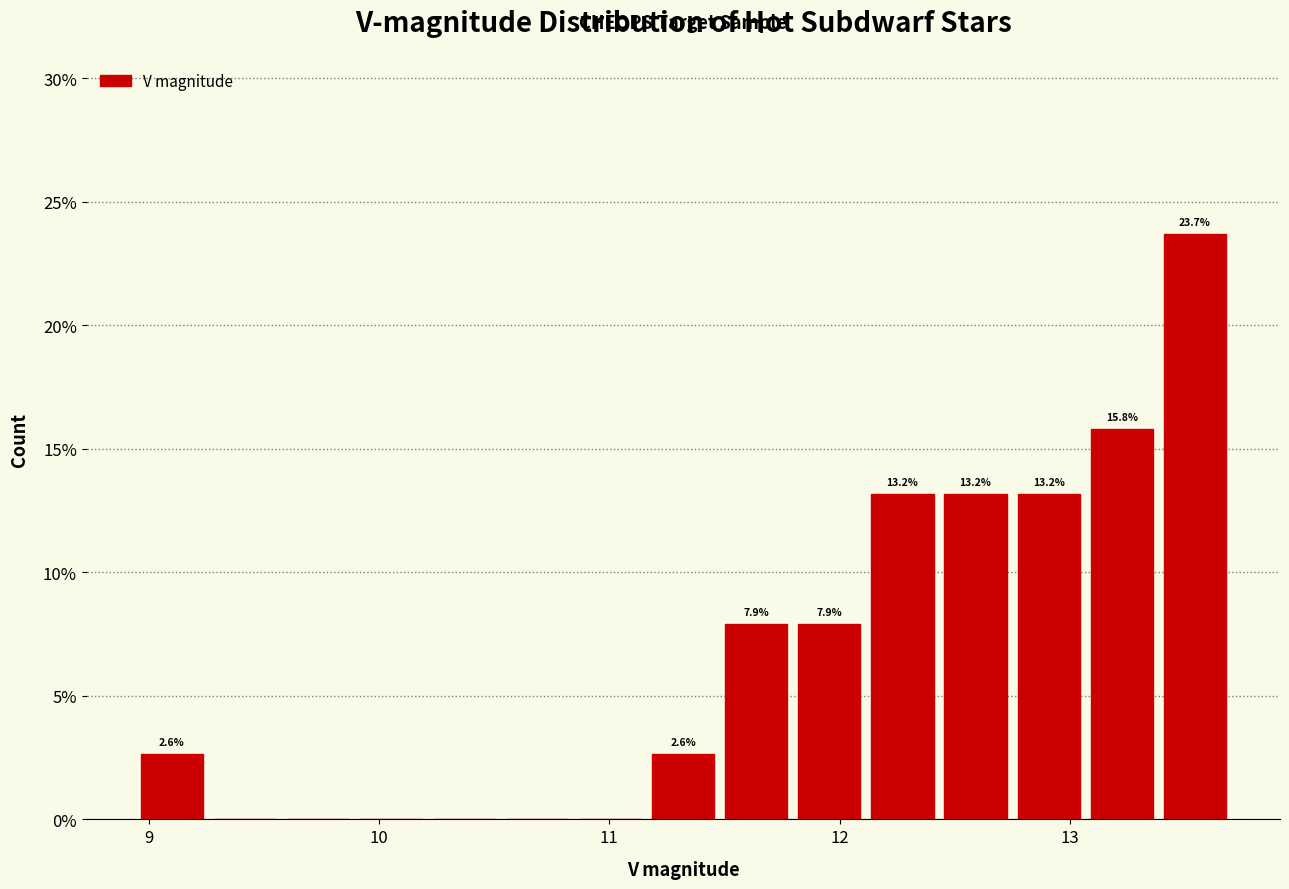

Read against the x-axis, roughly where is the centre of the tallest bar?

13.5